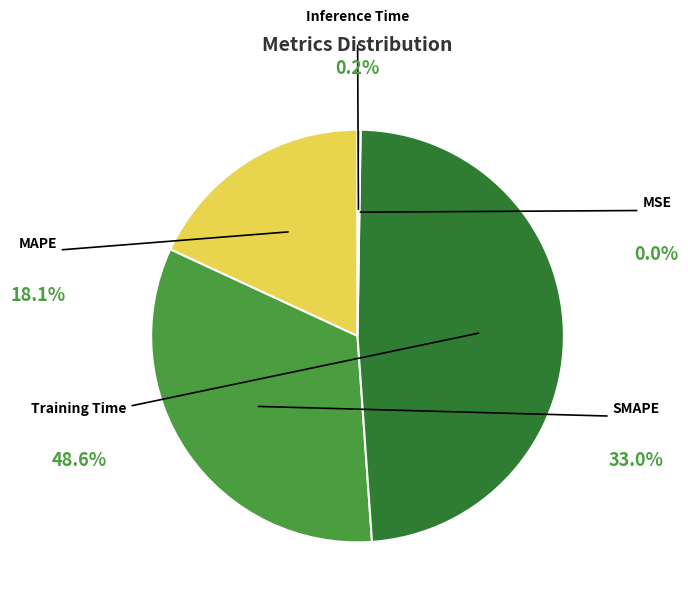

How many slices are in this pie chart?

5